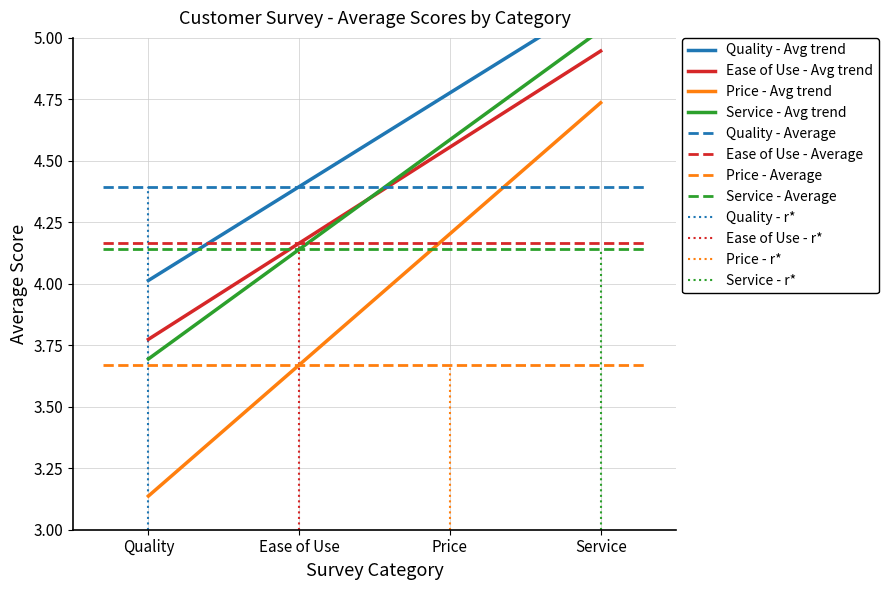

True or false: Ease of Use - Avg trend and Service - Avg trend cross at least once.

True